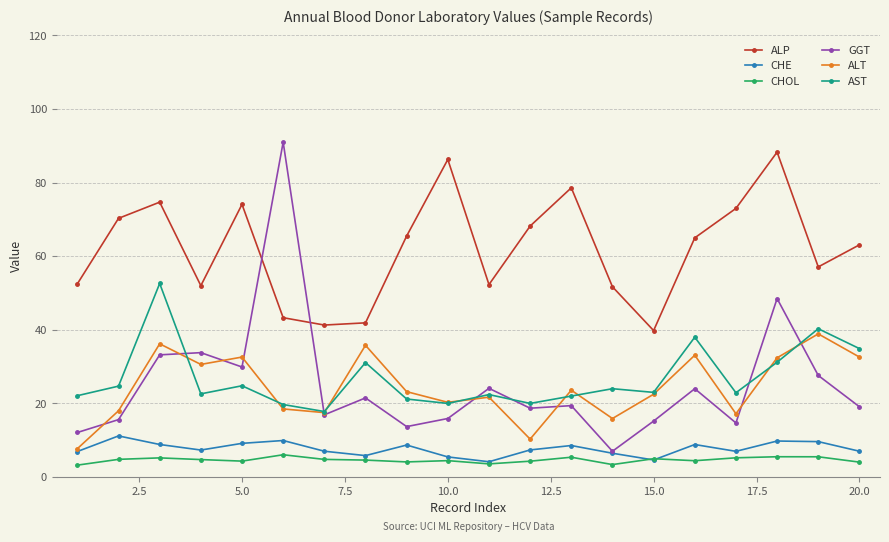

What is the difference between the maximum and second lowest values in the GGT series?

78.9